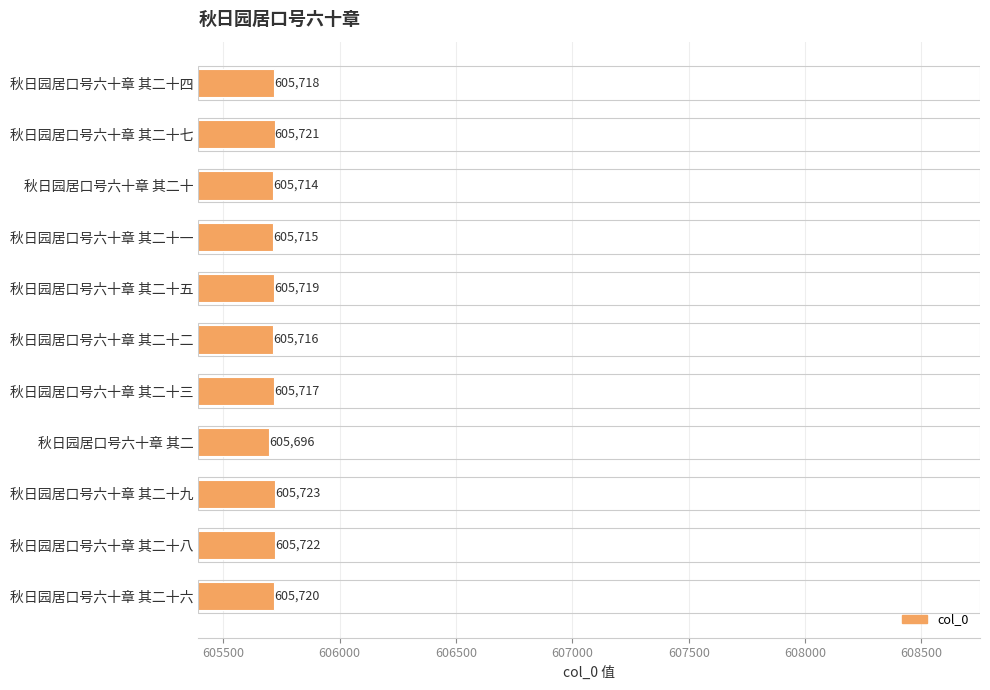

Between 秋日园居口号六十章 其二十六 and 秋日园居口号六十章 其二十四, which is larger?

秋日园居口号六十章 其二十六